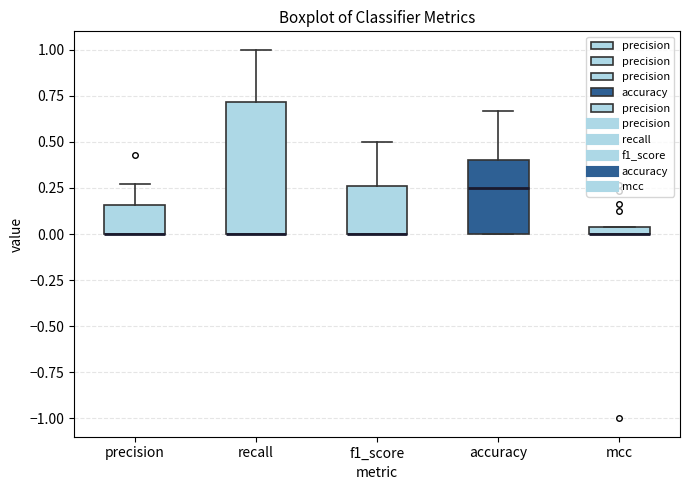

Comparing the boxes themselves (not the whiskers), which one is the tallest?

recall